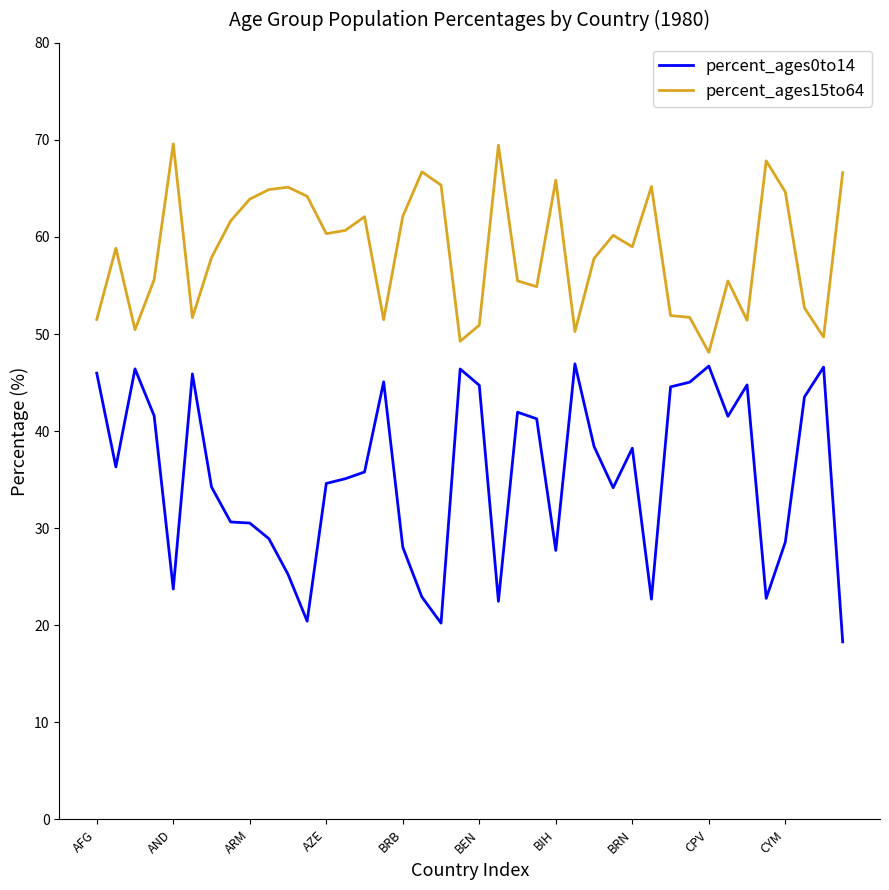

What is the highest value of the percent_ages15to64 series?

69.6